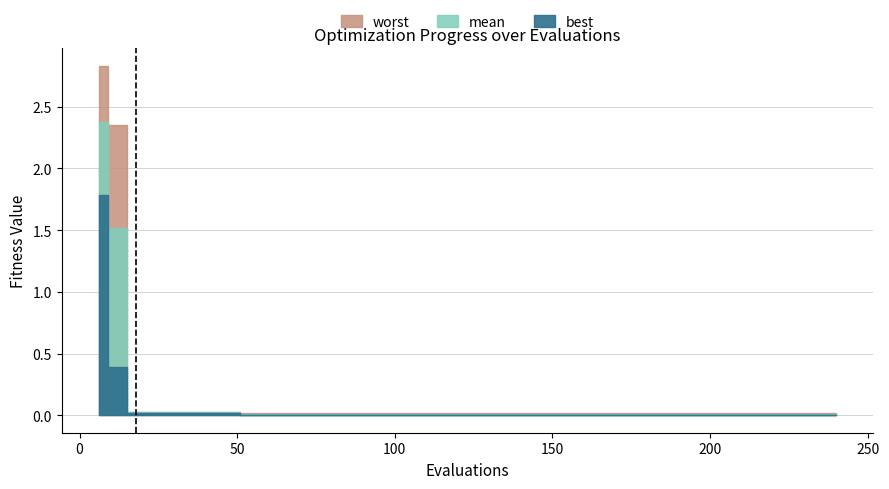

List the labels in order of worst value, smallest first.

54, 60, 66, 72, 78, 84, 90, 96, 102, 108, 114, 120, 126, 132, 138, 144, 150, 156, 162, 168, 174, 180, 186, 192, 198, 204, 210, 216, 222, 228, 234, 240, 18, 24, 30, 36, 42, 48, 12, 6